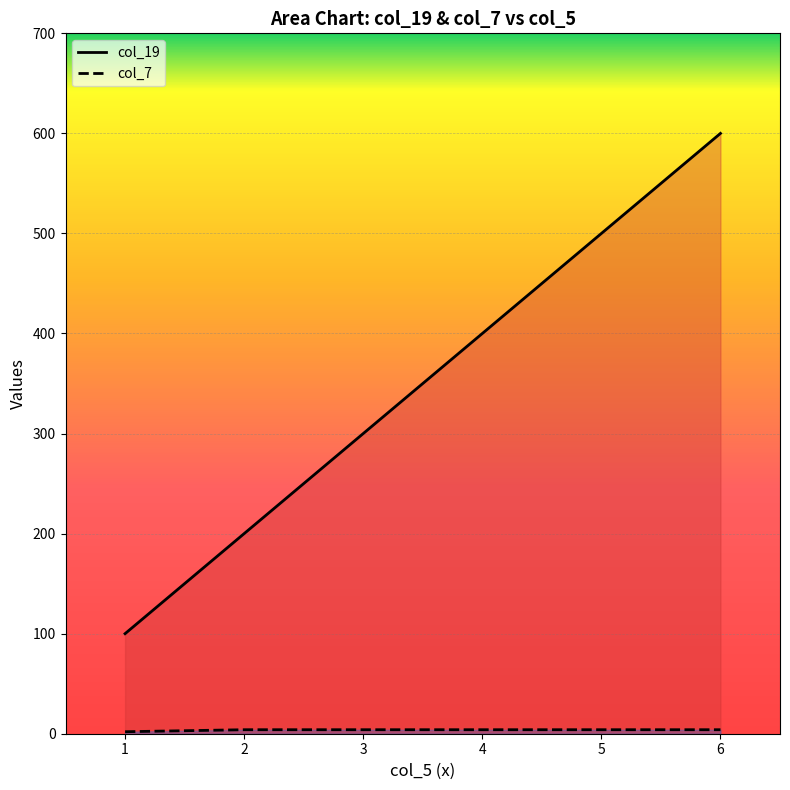

What value does the col_7 series have at 3?

4